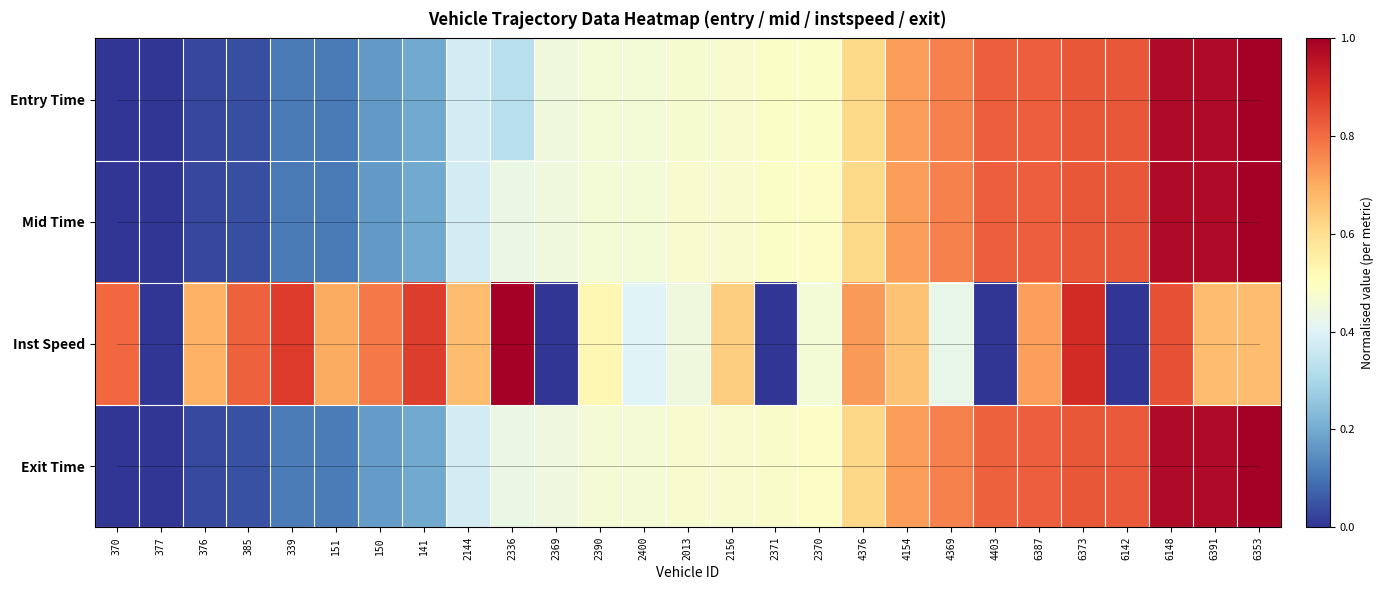

Reading left to right, extract all data points from this chart.

Entry Time: 370=0.0	377=0.0	376=0.0	385=0.0	339=0.1	151=0.1	150=0.2	141=0.2	2144=0.4	2336=0.3	2369=0.4	2390=0.5	2400=0.5	2013=0.5	2156=0.5	2371=0.5	2370=0.5	4376=0.6	4154=0.7	4369=0.8	4403=0.8	6387=0.8	6373=0.8	6142=0.8	6148=1.0	6391=1.0	6353=1.0
Mid Time: 370=0.0	377=0.0	376=0.0	385=0.0	339=0.1	151=0.1	150=0.2	141=0.2	2144=0.4	2336=0.4	2369=0.4	2390=0.5	2400=0.5	2013=0.5	2156=0.5	2371=0.5	2370=0.5	4376=0.6	4154=0.7	4369=0.8	4403=0.8	6387=0.8	6373=0.8	6142=0.8	6148=1.0	6391=1.0	6353=1.0
Inst Speed: 370=0.8	377=0.0	376=0.7	385=0.8	339=0.9	151=0.7	150=0.8	141=0.9	2144=0.7	2336=1.0	2369=0.0	2390=0.5	2400=0.4	2013=0.4	2156=0.6	2371=0.0	2370=0.5	4376=0.7	4154=0.7	4369=0.4	4403=0.0	6387=0.7	6373=0.9	6142=0.0	6148=0.8	6391=0.7	6353=0.7
Exit Time: 370=0.0	377=0.0	376=0.0	385=0.0	339=0.1	151=0.1	150=0.2	141=0.2	2144=0.4	2336=0.4	2369=0.4	2390=0.5	2400=0.5	2013=0.5	2156=0.5	2371=0.5	2370=0.5	4376=0.6	4154=0.7	4369=0.8	4403=0.8	6387=0.8	6373=0.8	6142=0.8	6148=1.0	6391=1.0	6353=1.0